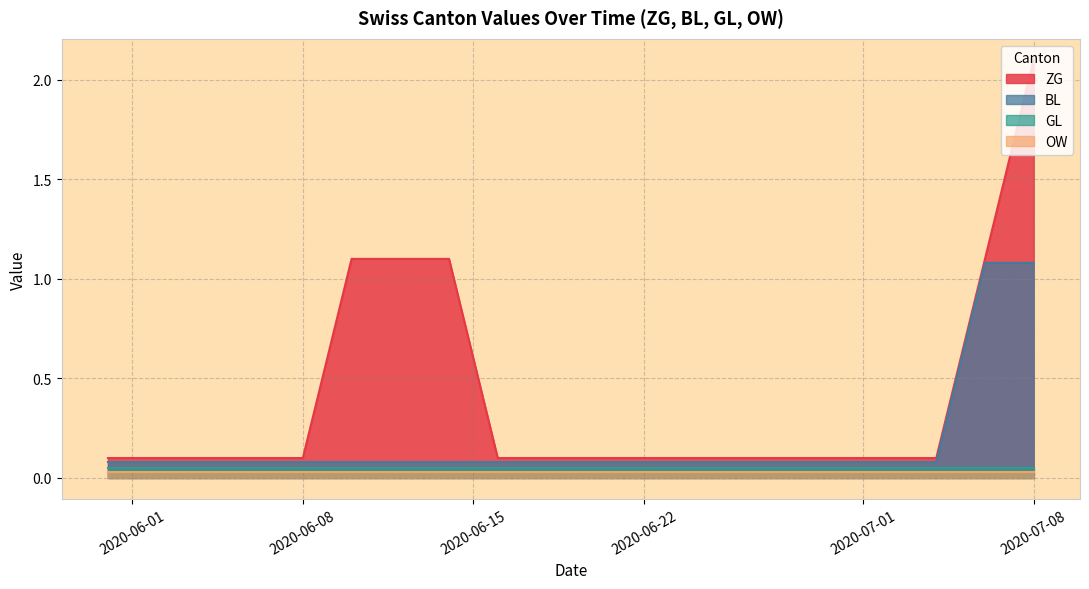

True or false: GL and ZG cross at least once.

False